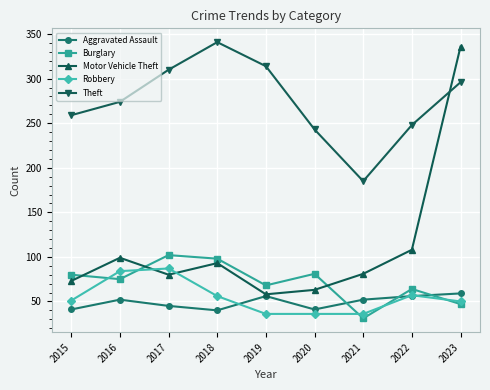

At which label does Robbery reach its peak?

2017